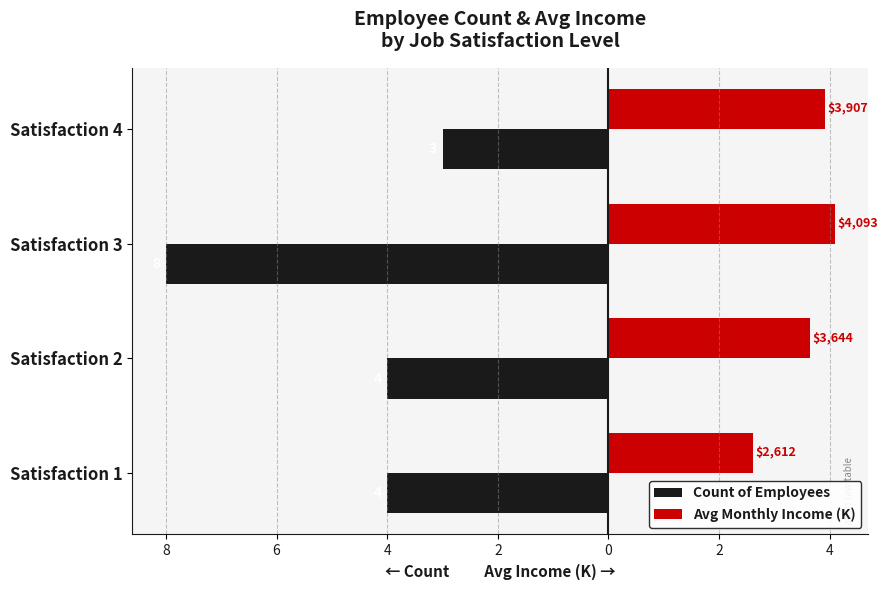

What are all the series names shown in the legend?

Count of Employees, Avg Monthly Income (K)